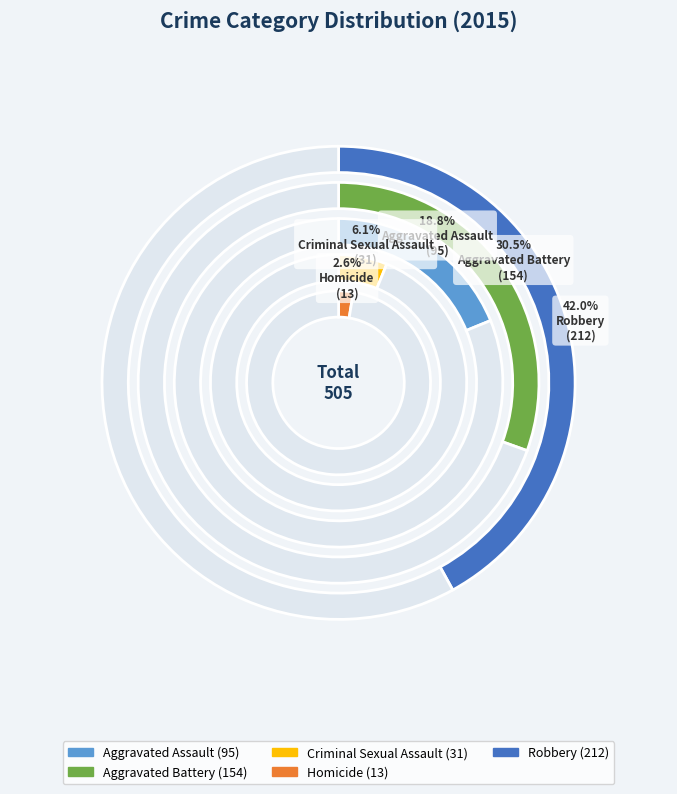

Does Aggravated Assault represent more than half of the total?

No